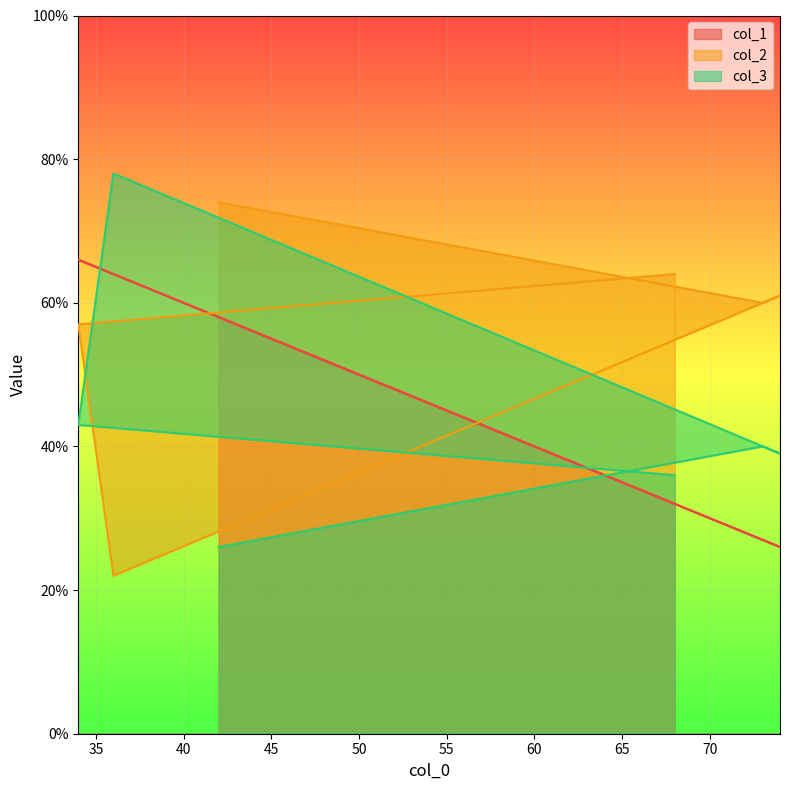

What is the difference between the highest and lowest values at 73?

33